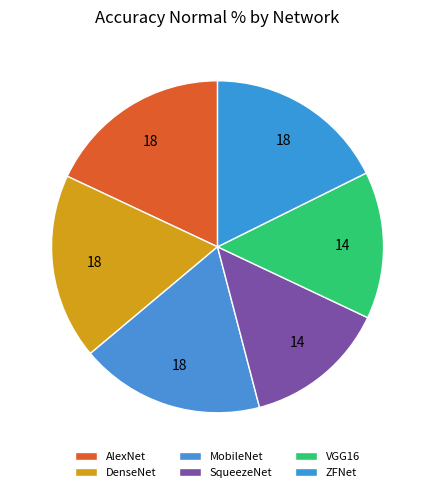

What percentage is NOT represented by MobileNet?

82.0%